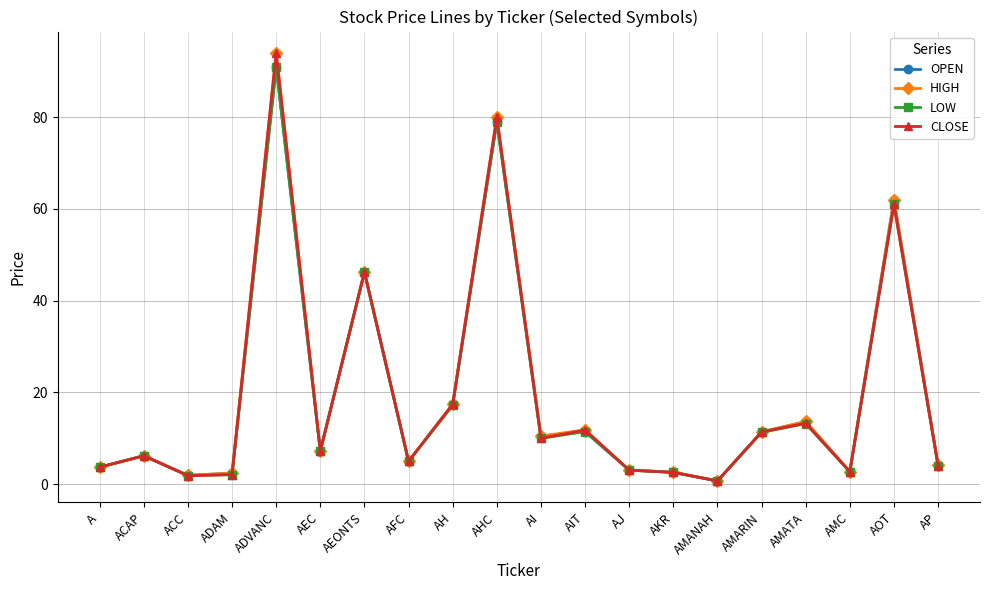

How many data points in CLOSE are above 7?

10